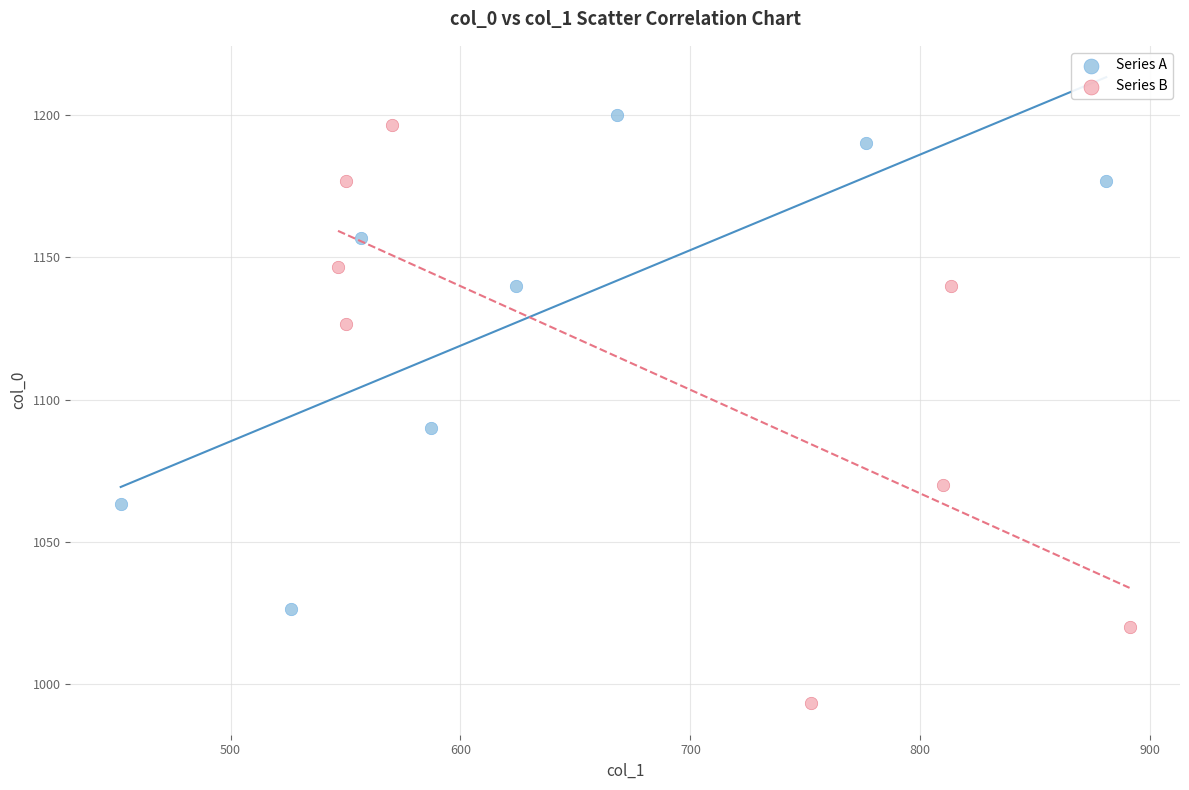

Which series reaches the minimum Y coordinate?

Series B